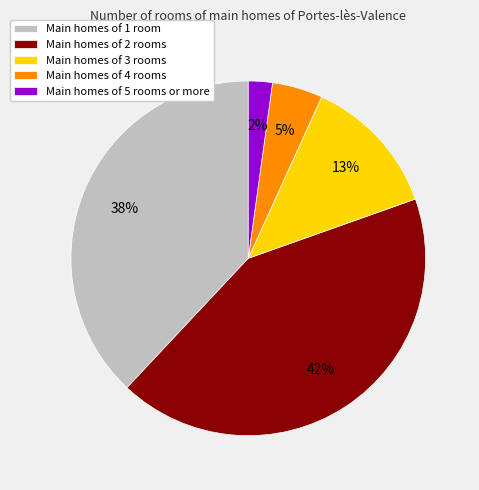

Combined, do Main homes of 2 rooms and Main homes of 4 rooms account for over 50%?

No